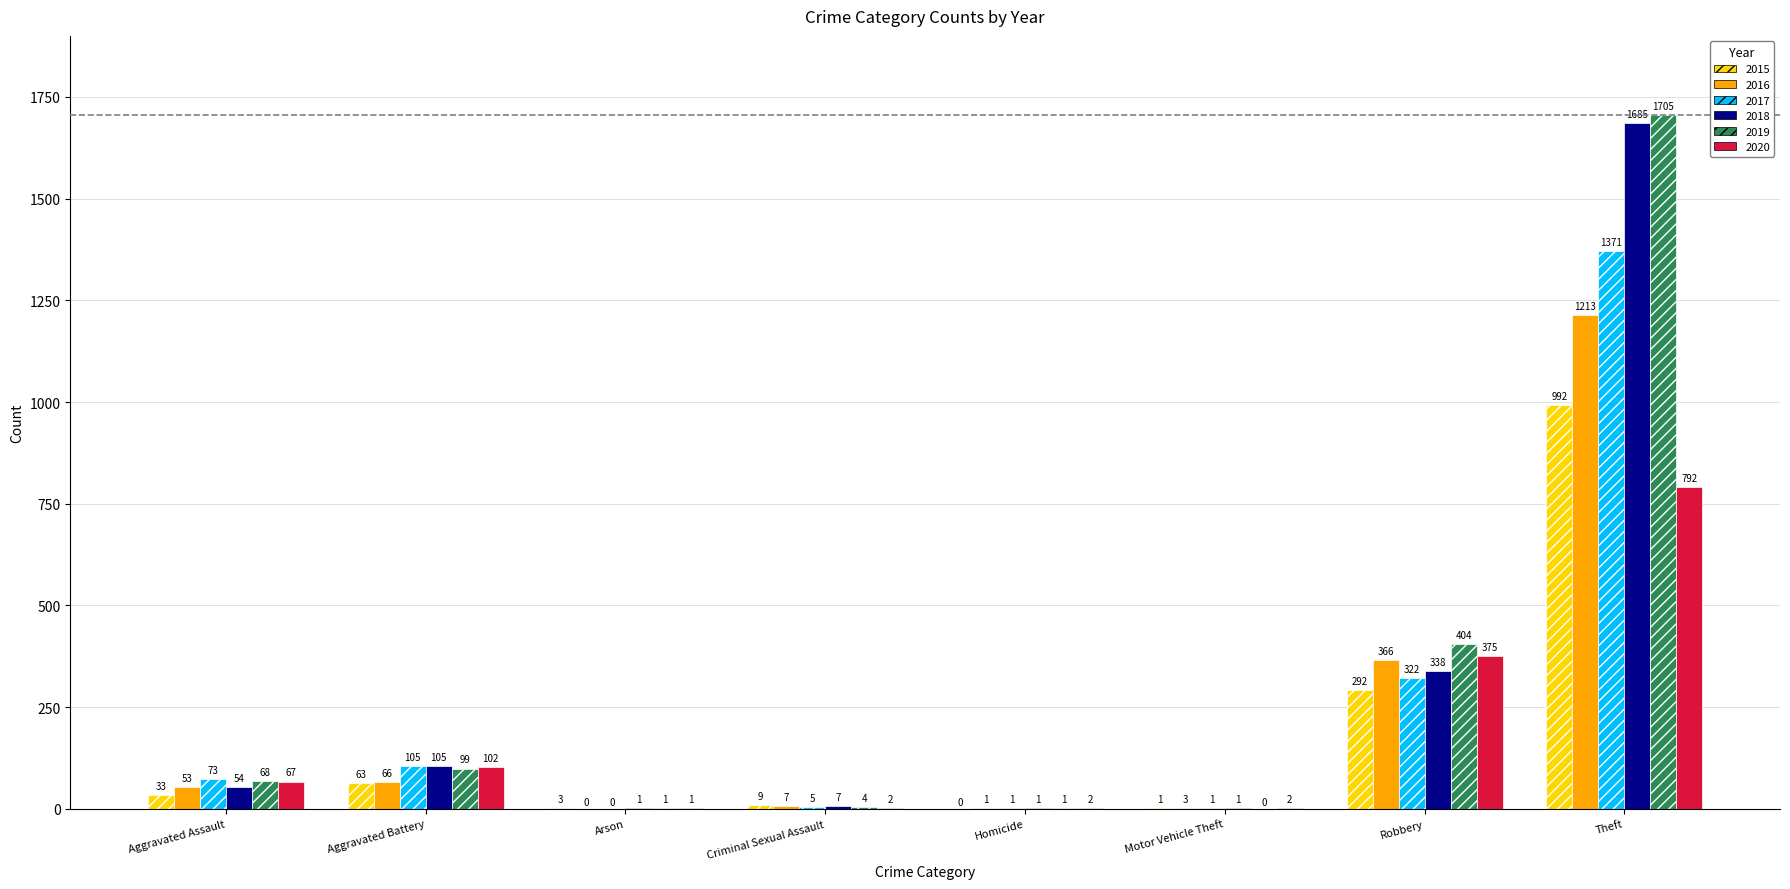

True or false: 2019 has a value of 4 at Criminal Sexual Assault.

True